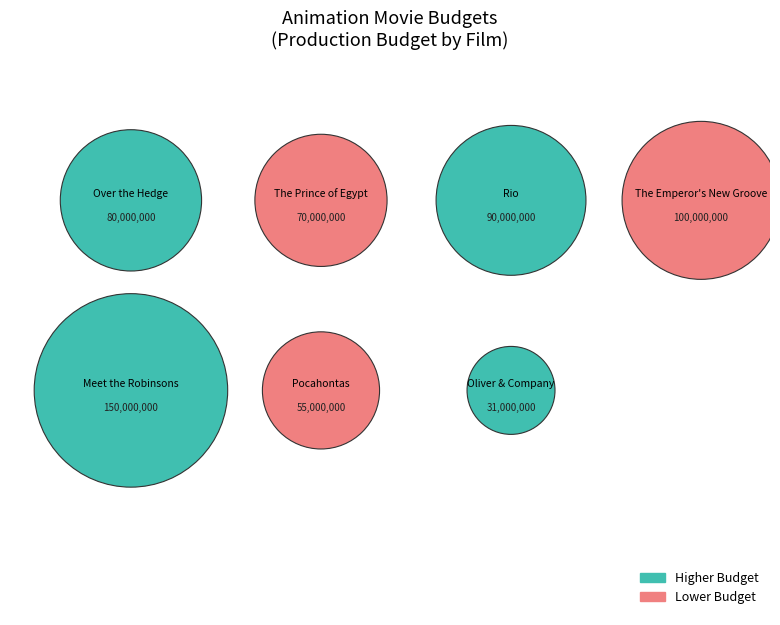

What portion of the pie excludes Rio?

84.4%